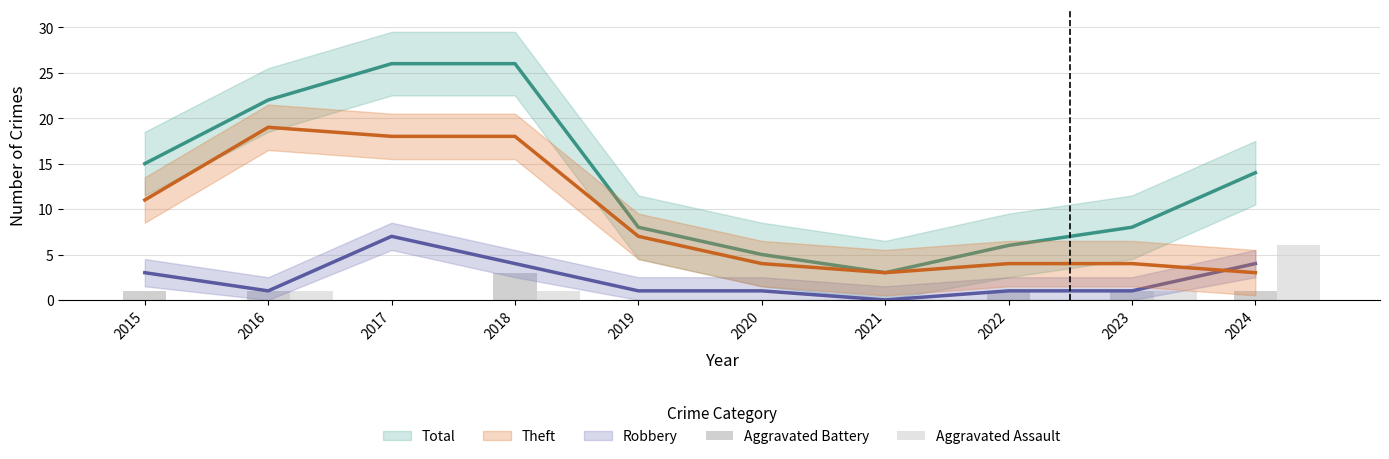

How many values in the Aggravated Battery series are below 1?

4